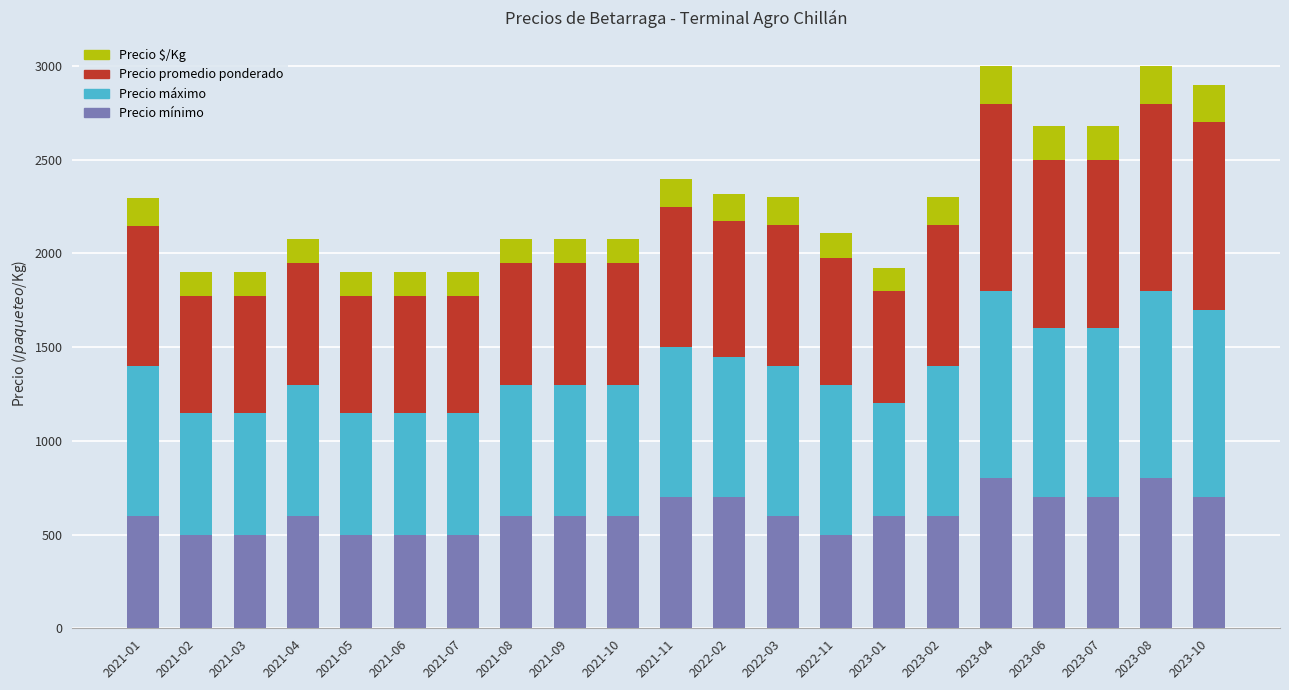

What is the maximum value for Precio mínimo?

800